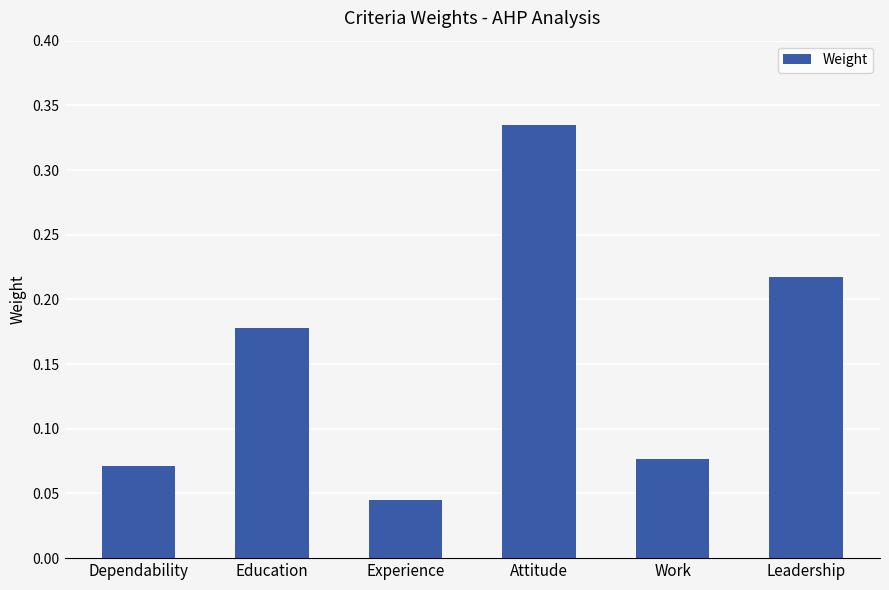

What is the label of the 1st bar from the left?

Dependability